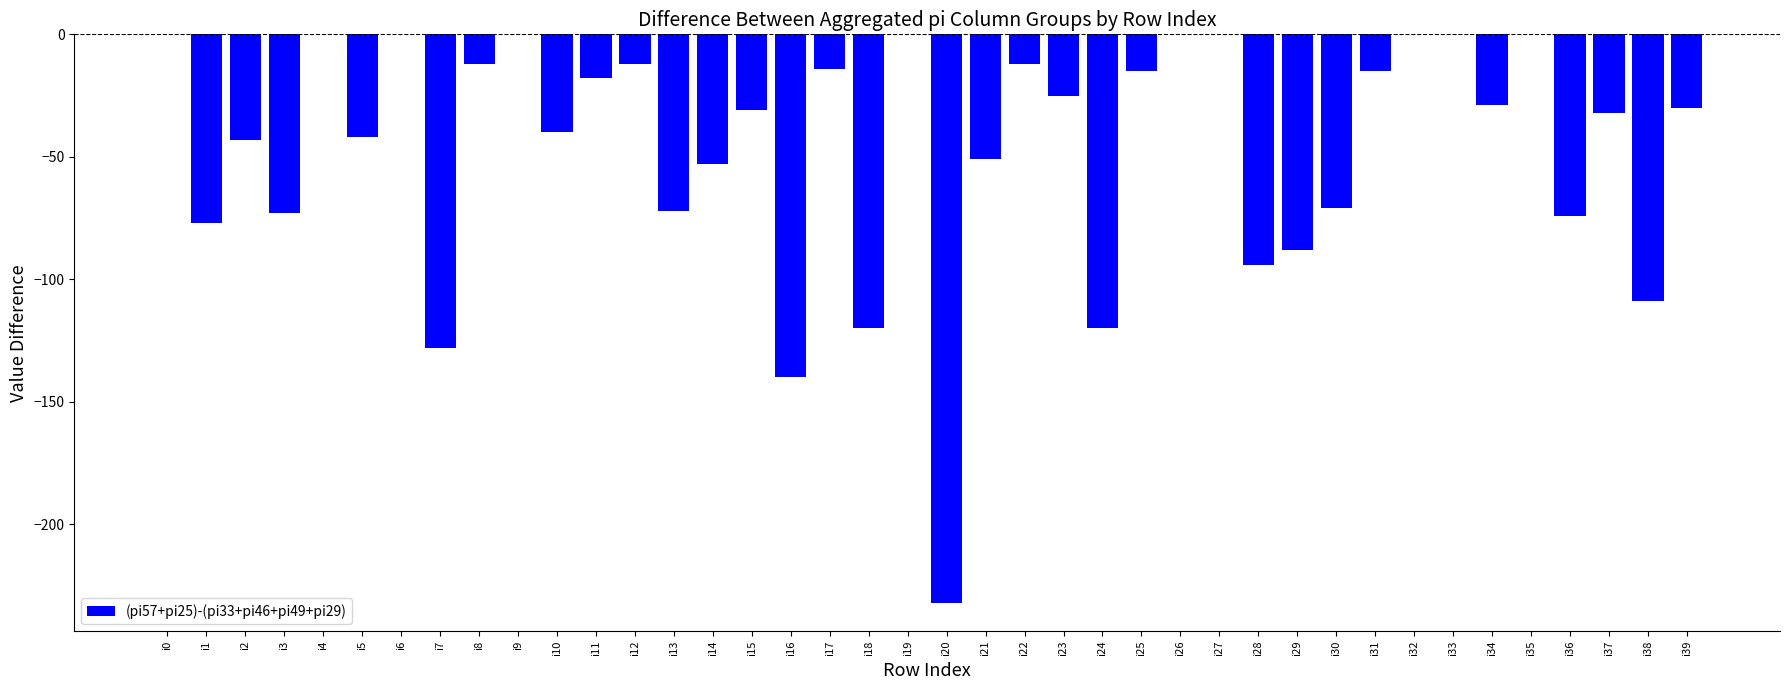

What is the sum of the values at i10 and i38?

-149